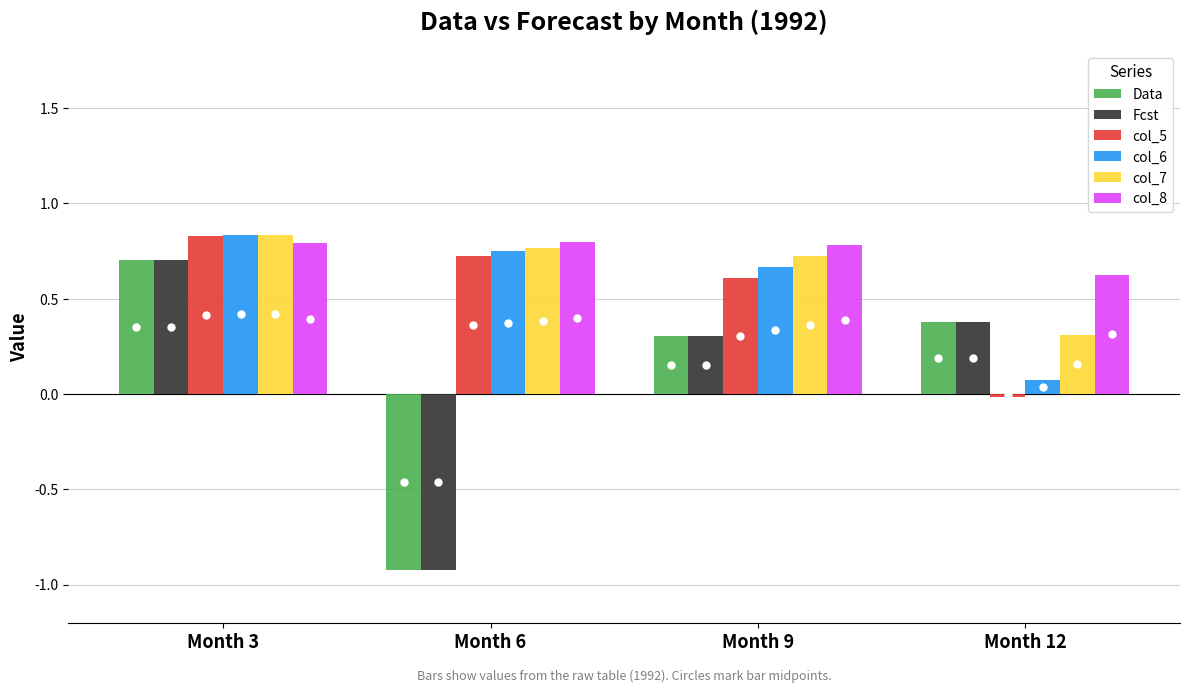

What are all the series names shown in the legend?

Data, Fcst, col_5, col_6, col_7, col_8